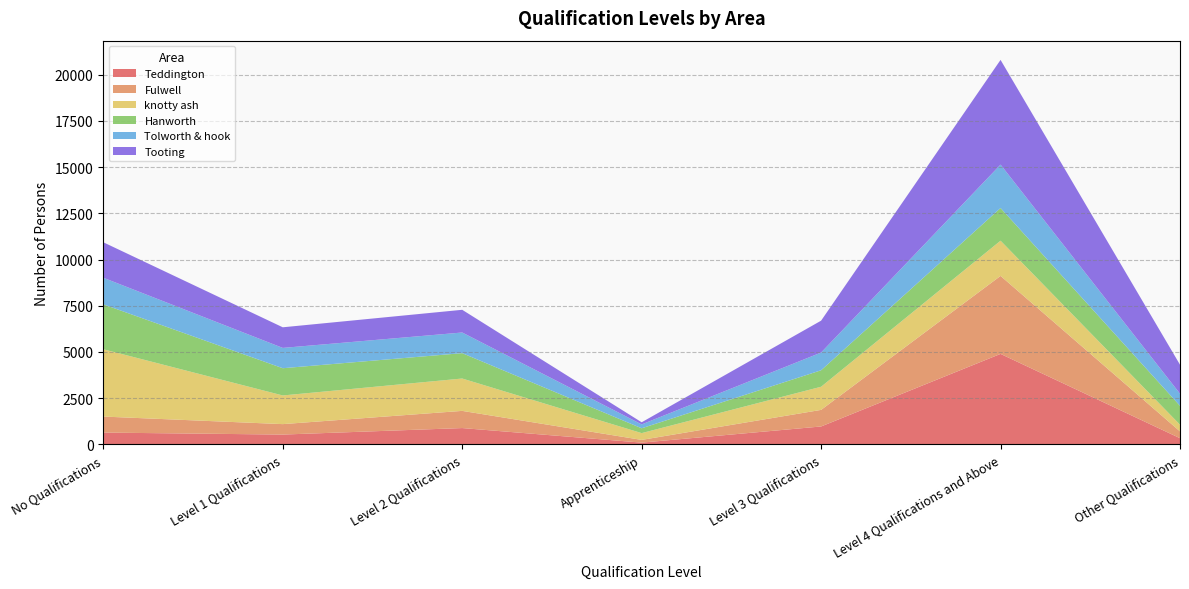

Reading left to right, what are all the values shown in this chart?

Teddington: No Qualifications=643	Level 1 Qualifications=535	Level 2 Qualifications=887	Apprenticeship=100	Level 3 Qualifications=973	Level 4 Qualifications and Above=4897	Other Qualifications=339
Fulwell: No Qualifications=866	Level 1 Qualifications=565	Level 2 Qualifications=929	Apprenticeship=147	Level 3 Qualifications=897	Level 4 Qualifications and Above=4218	Other Qualifications=368
knotty ash: No Qualifications=3639	Level 1 Qualifications=1550	Level 2 Qualifications=1750	Apprenticeship=367	Level 3 Qualifications=1251	Level 4 Qualifications and Above=1904	Other Qualifications=362
Hanworth: No Qualifications=2428	Level 1 Qualifications=1473	Level 2 Qualifications=1372	Apprenticeship=261	Level 3 Qualifications=891	Level 4 Qualifications and Above=1767	Other Qualifications=1021
Tolworth & hook: No Qualifications=1438	Level 1 Qualifications=1098	Level 2 Qualifications=1116	Apprenticeship=209	Level 3 Qualifications=958	Level 4 Qualifications and Above=2347	Other Qualifications=655
Tooting: No Qualifications=1919	Level 1 Qualifications=1115	Level 2 Qualifications=1228	Apprenticeship=116	Level 3 Qualifications=1724	Level 4 Qualifications and Above=5662	Other Qualifications=1567